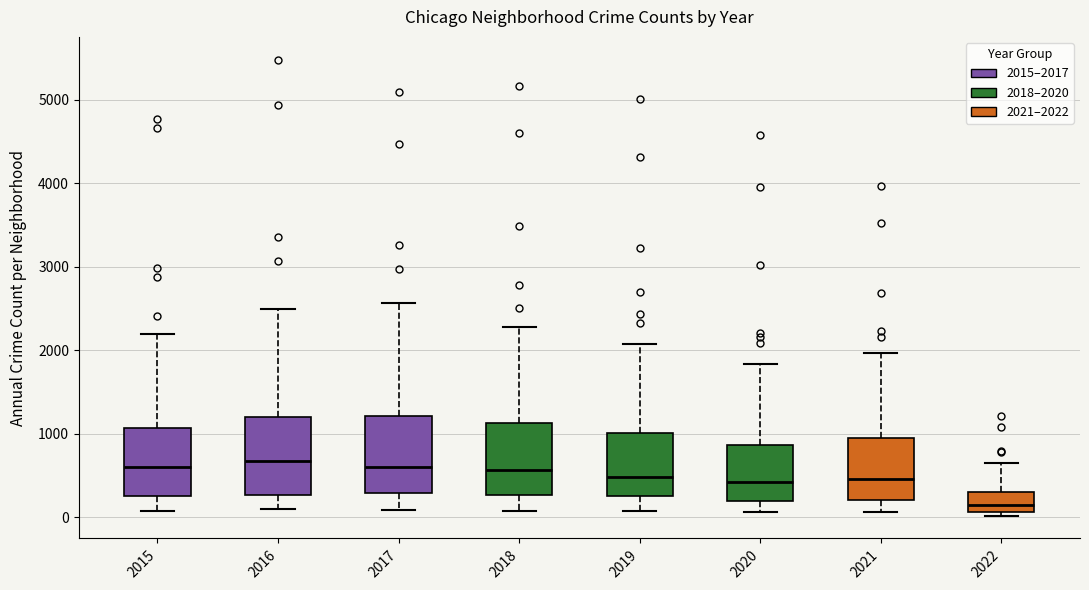

Which box's median line is the lowest?

2022